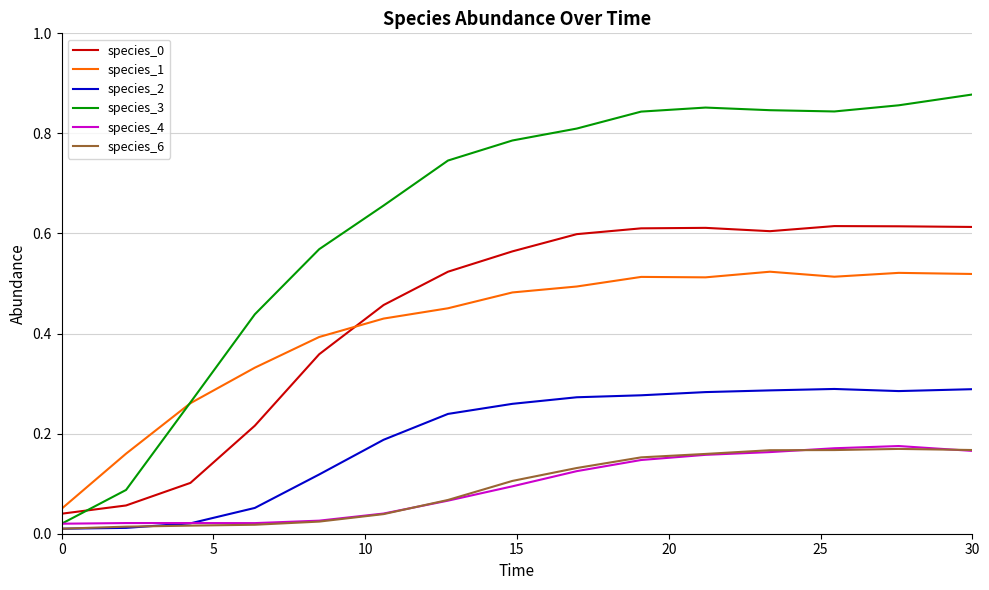

True or false: species_2 and species_1 intersect in this chart.

False